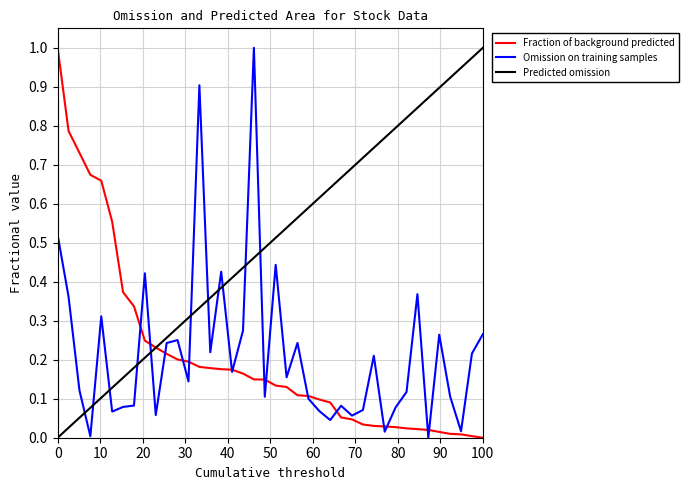

Which series has the largest total across all categories?

Predicted omission